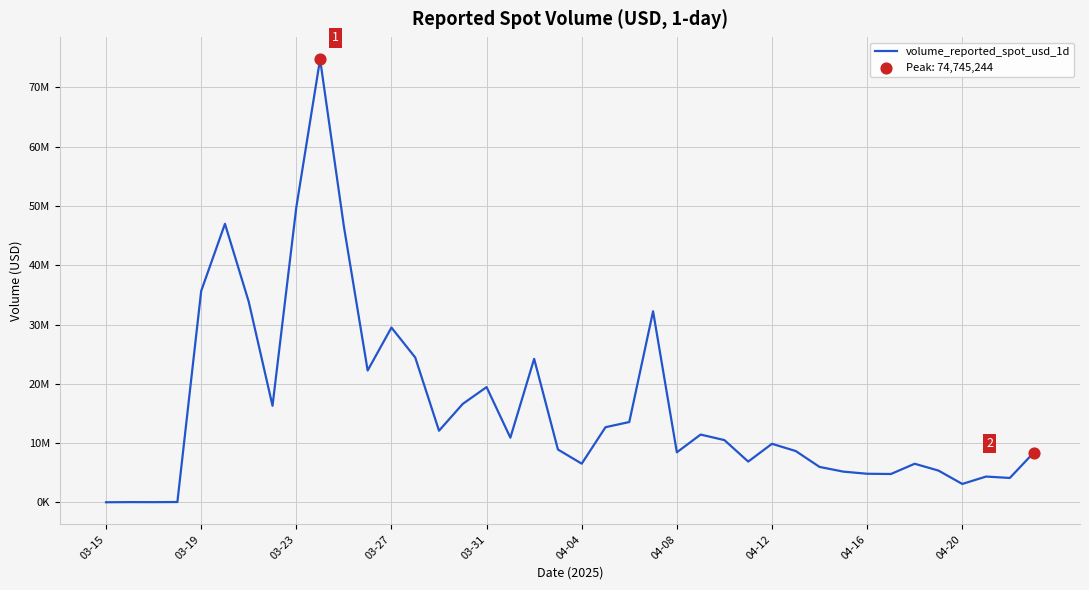

Does the chart have visible grid lines?

Yes